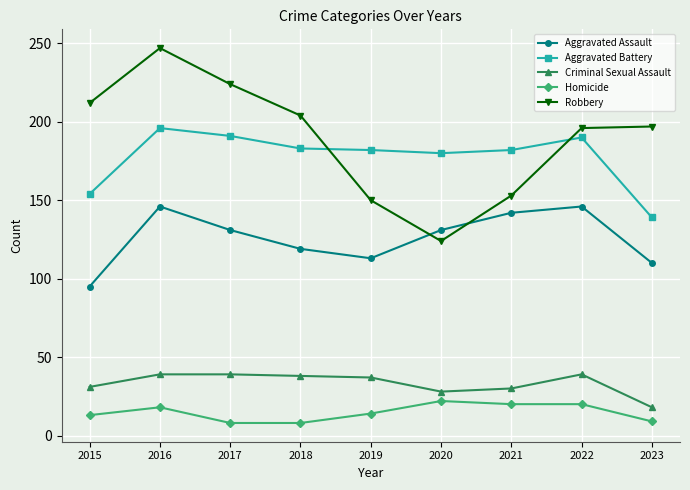

Rank the series at 2021 from lowest to highest value.

Homicide, Criminal Sexual Assault, Aggravated Assault, Robbery, Aggravated Battery